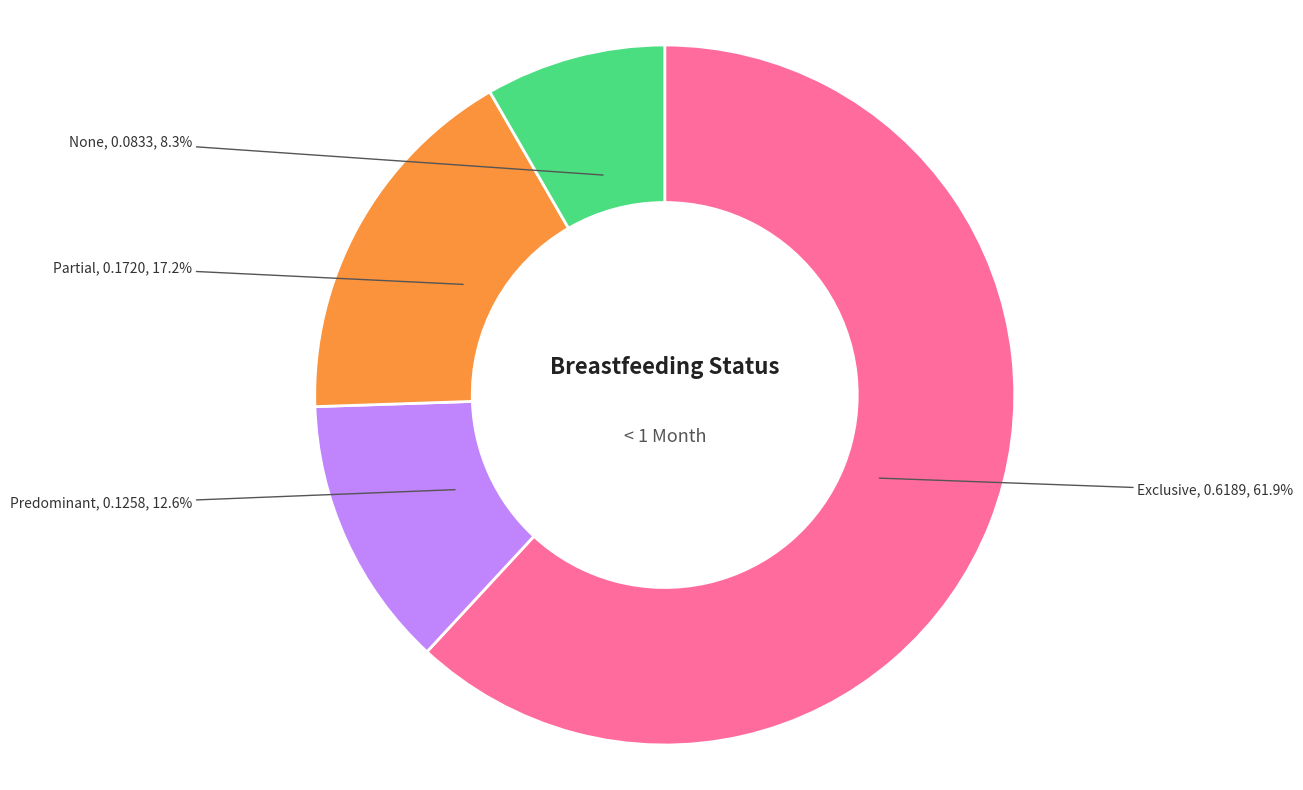

Is there a majority slice in this chart?

Yes